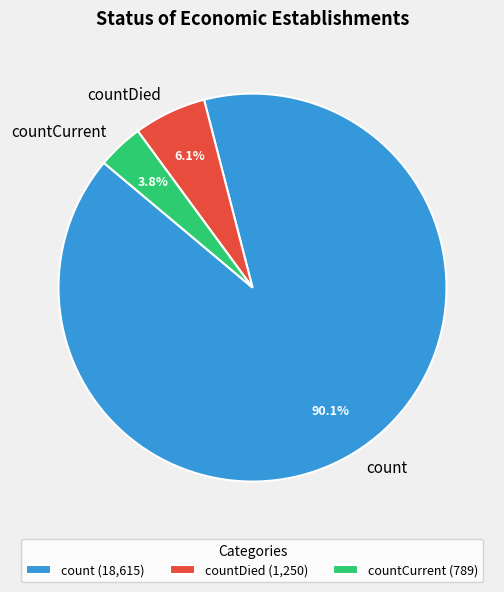

How many segments does this pie chart have?

3